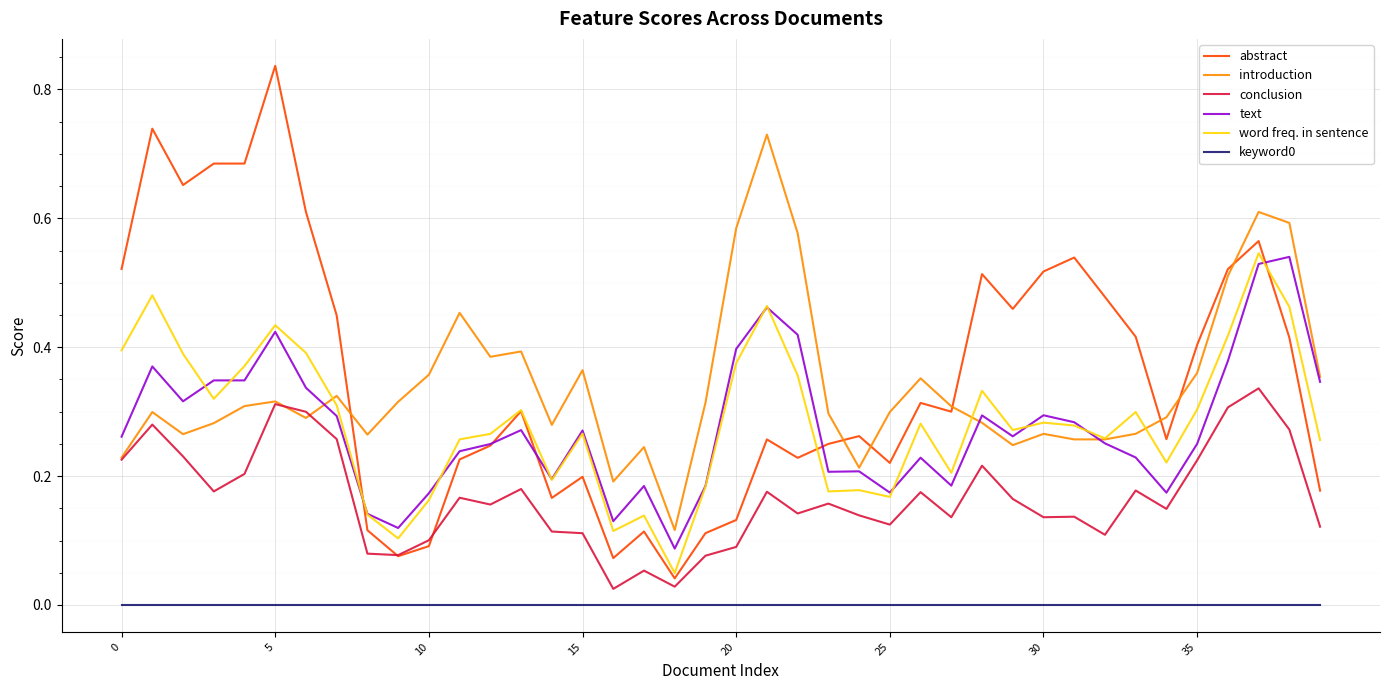

True or false: keyword0 and word freq. in sentence cross at least once.

False